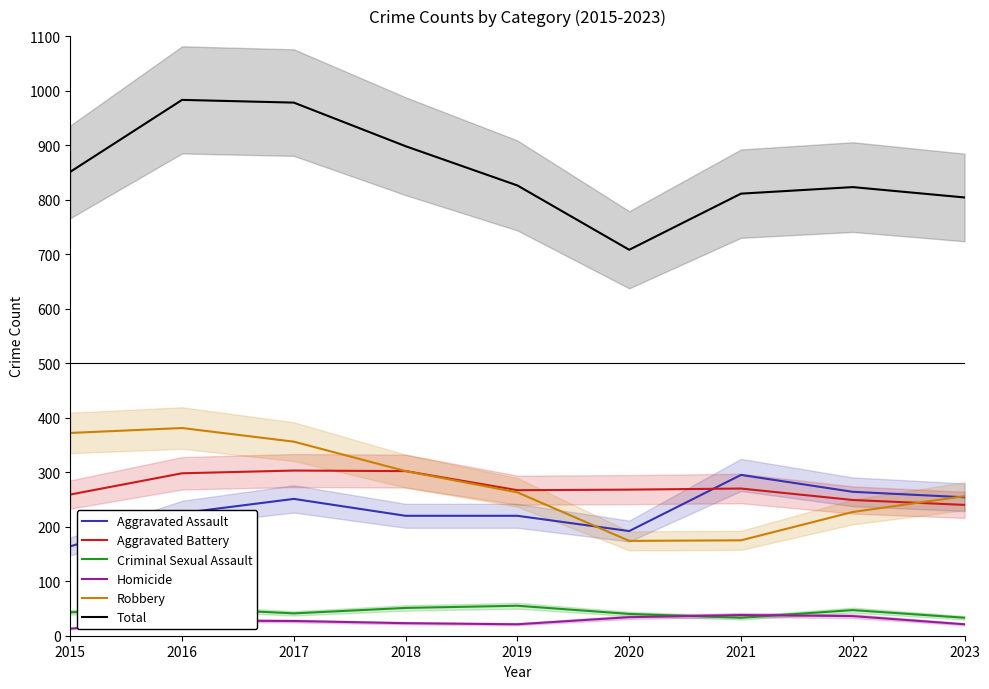

True or false: Criminal Sexual Assault and Aggravated Battery intersect in this chart.

False